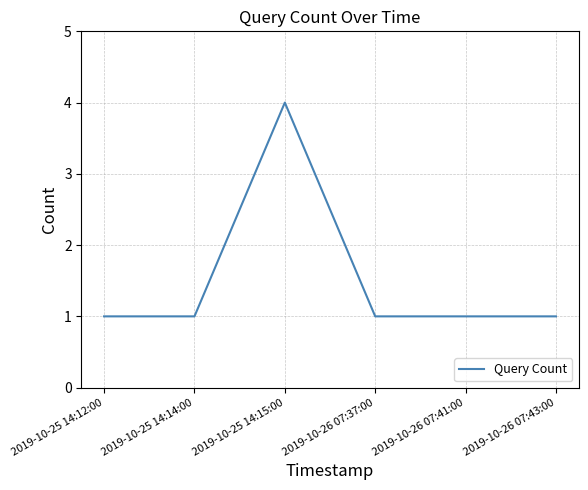

What is the approximate value at 2019-10-26 07:41:00?

1